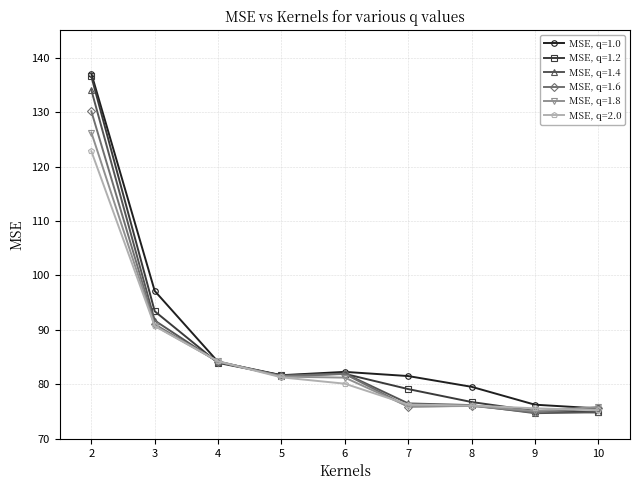

What are all the series names shown in the legend?

MSE, q=1.0, MSE, q=1.2, MSE, q=1.4, MSE, q=1.6, MSE, q=1.8, MSE, q=2.0